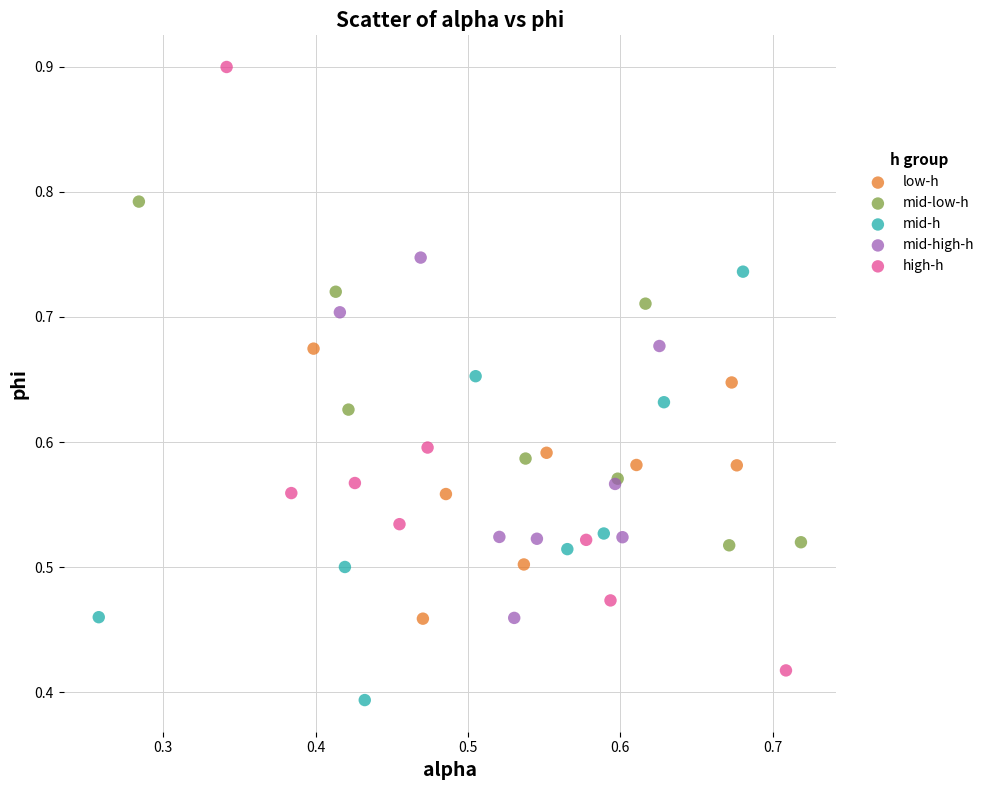

Which series reaches the maximum Y coordinate?

high-h